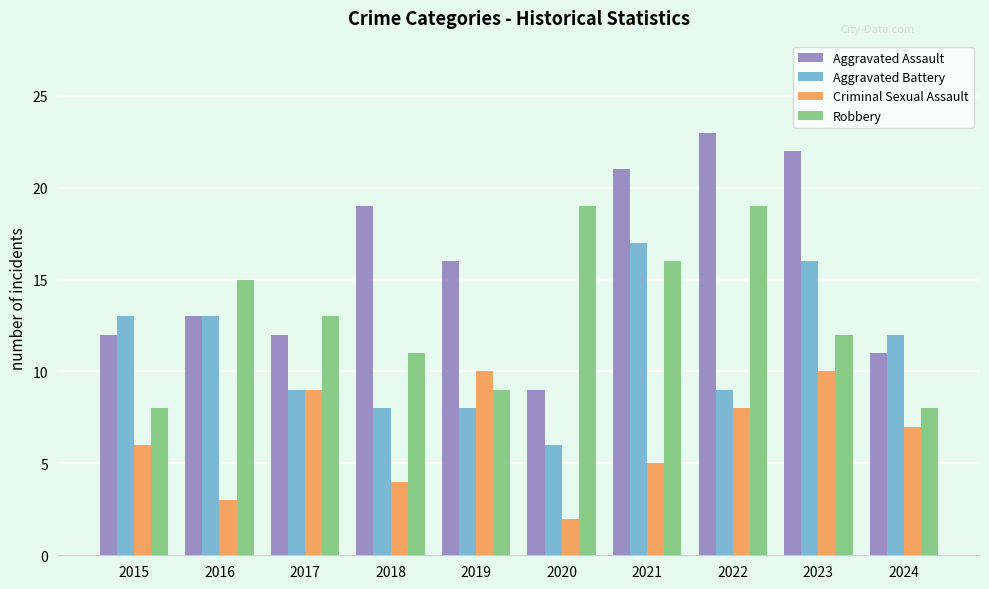

How many bars are there in each group?

4